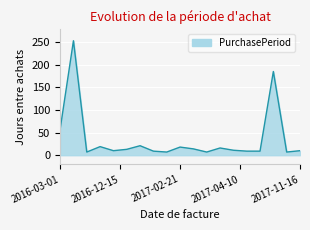

What is the greatest value displayed?

253